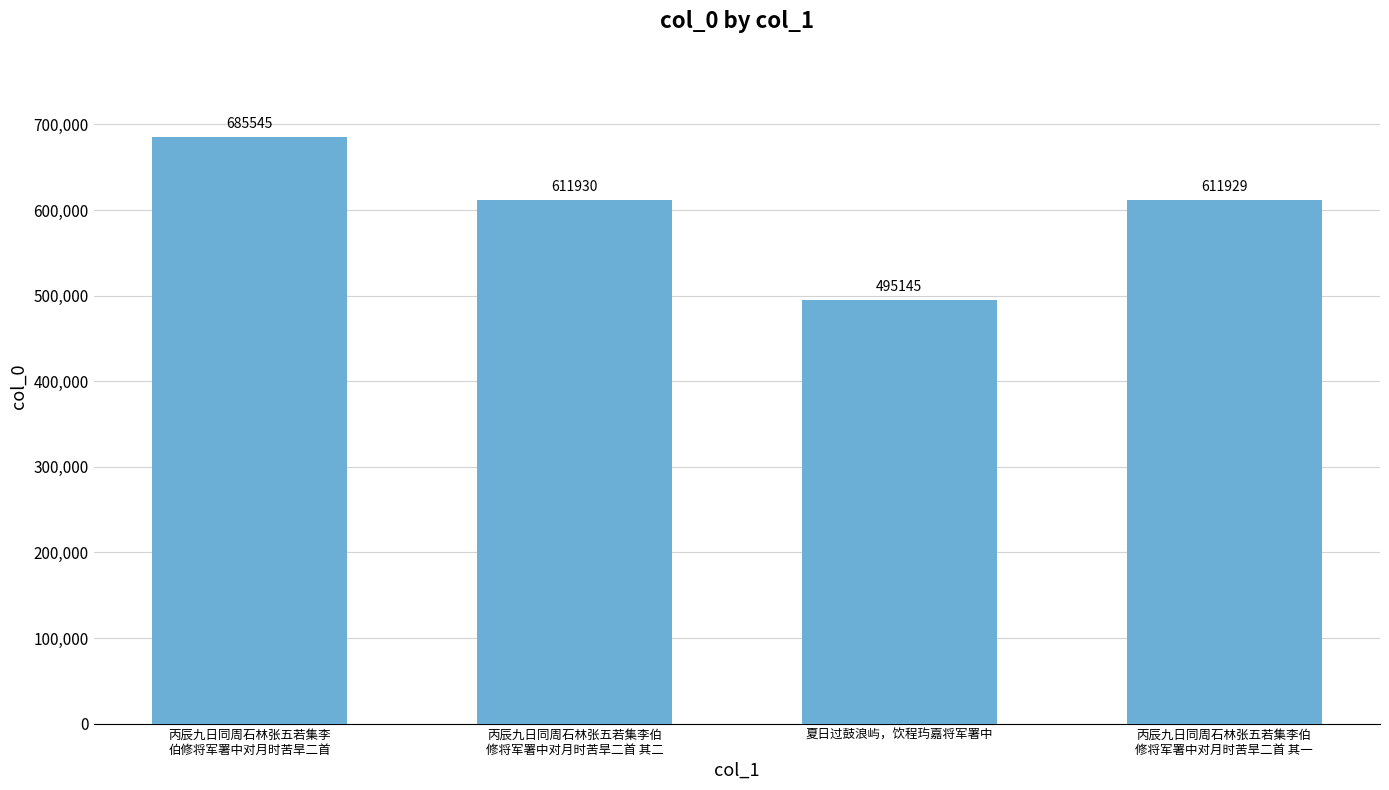

List the labels in order of value, largest first.

丙辰九日同周石林张五若集李
伯修将军署中对月时苦旱二首, 丙辰九日同周石林张五若集李伯
修将军署中对月时苦旱二首 其二, 丙辰九日同周石林张五若集李伯
修将军署中对月时苦旱二首 其一, 夏日过鼓浪屿，饮程玙嘉将军署中